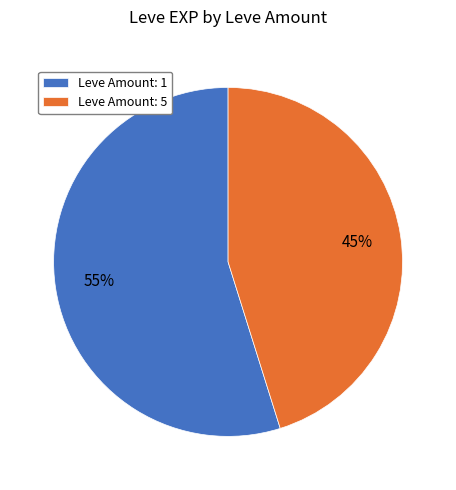

Count the number of slices in the pie.

2